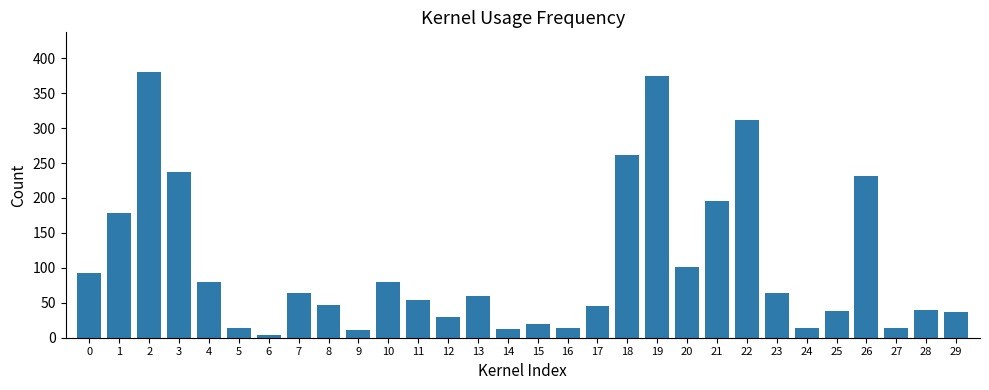

Are the bars horizontal?

No